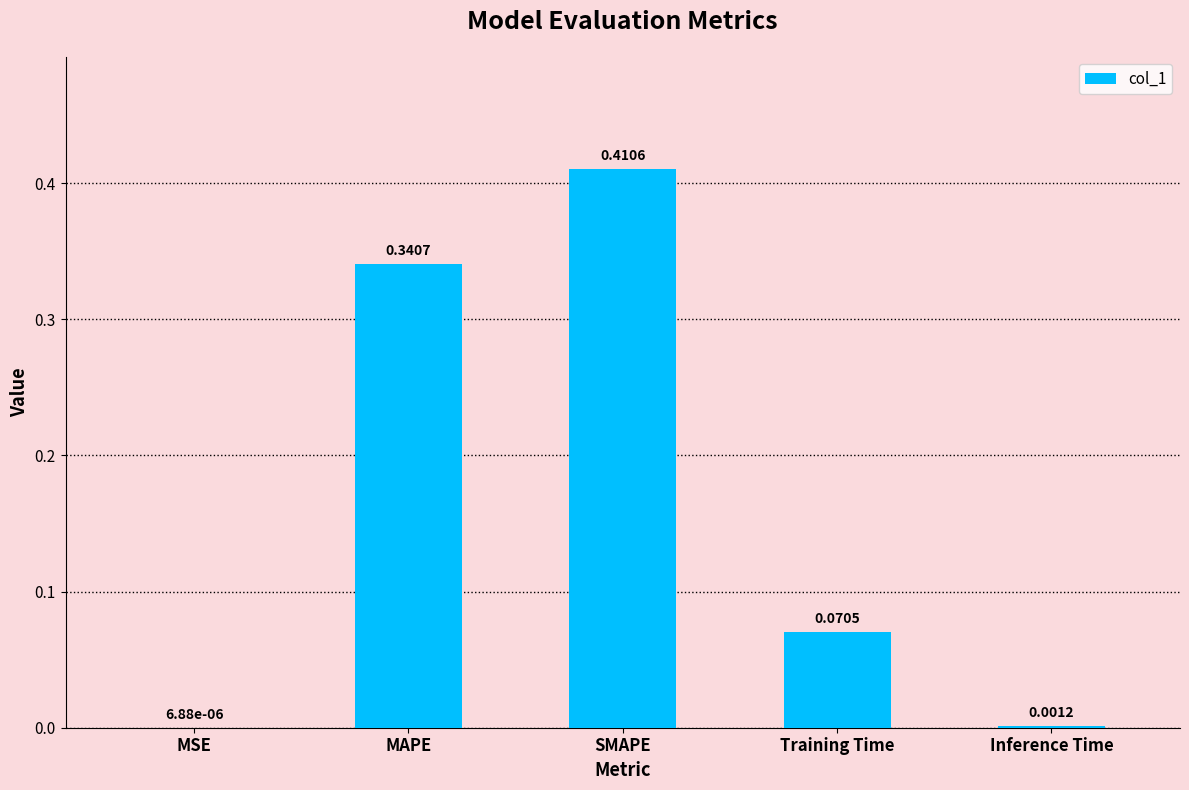

At which category does the chart reach its peak across all series?

SMAPE